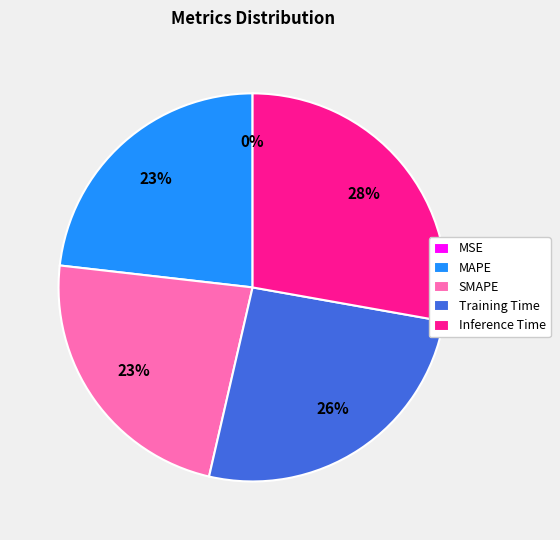

The MAPE slice represents 23% of the pie. True or false?

True